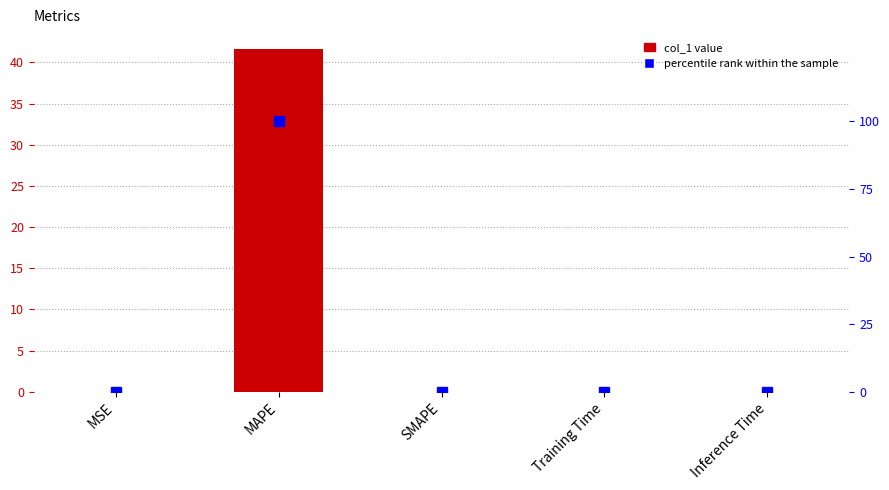

Which series has the largest total across all categories?

percentile rank within the sample